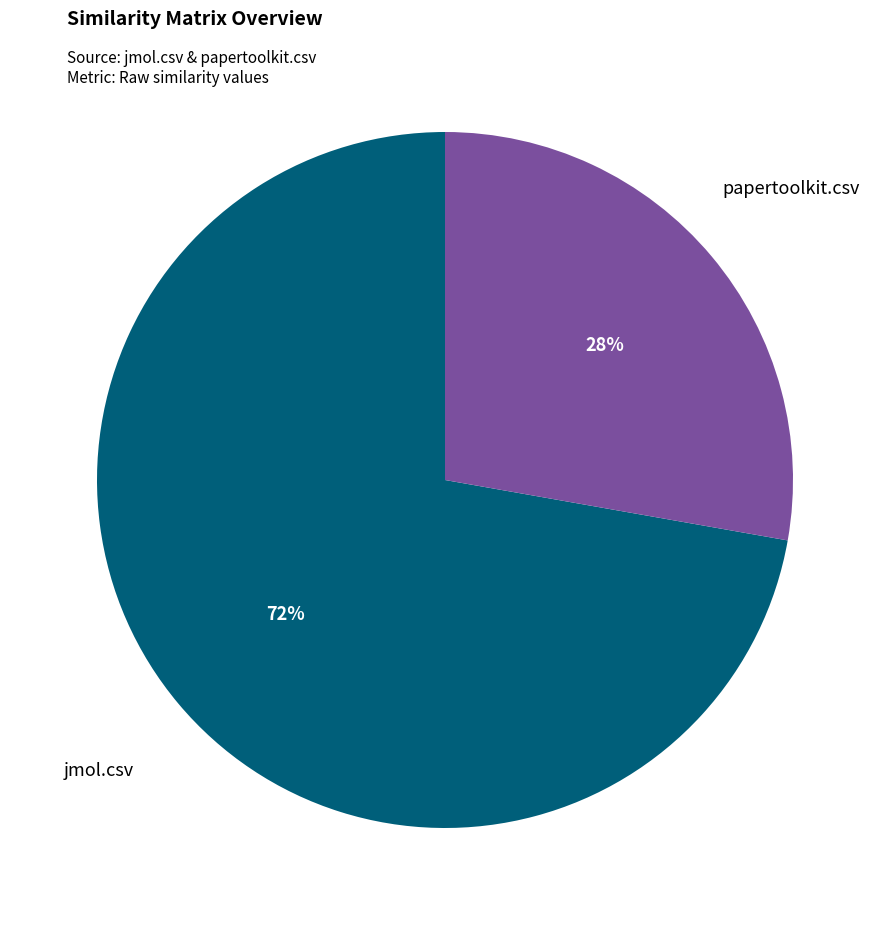

How many slices are in this pie chart?

2